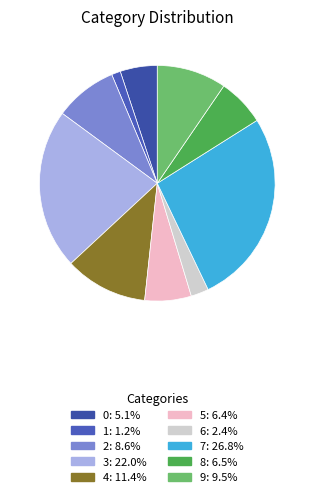

Which category has the smallest portion of the pie?

1